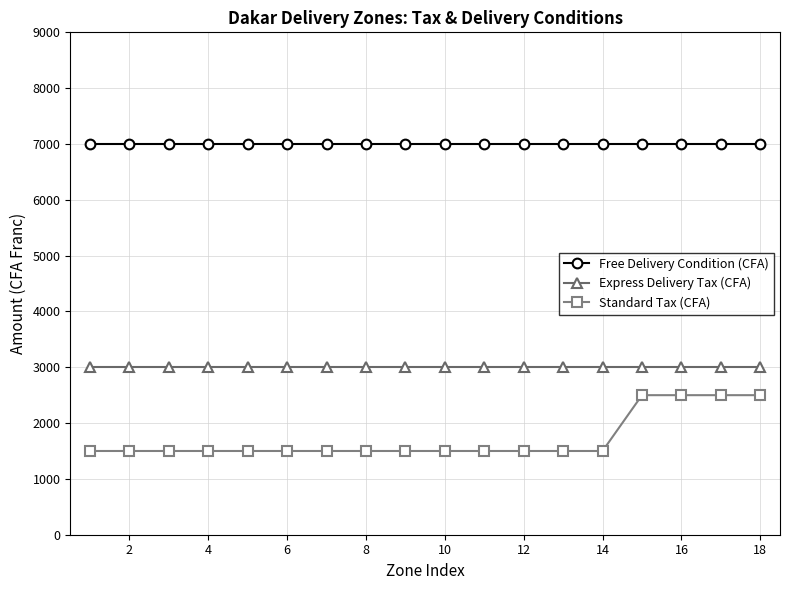

What is the value of the Free Delivery Condition (CFA) point at the 16th from the left?

7000